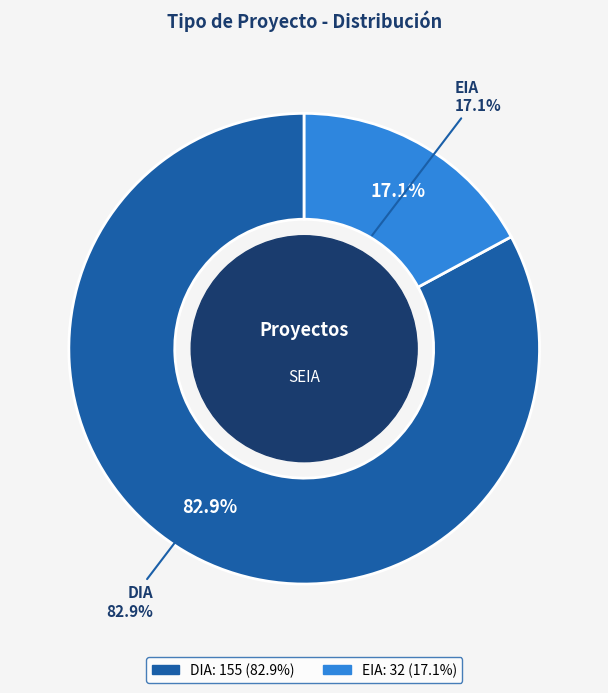

Is the sum of EIA and DIA greater than half?

Yes